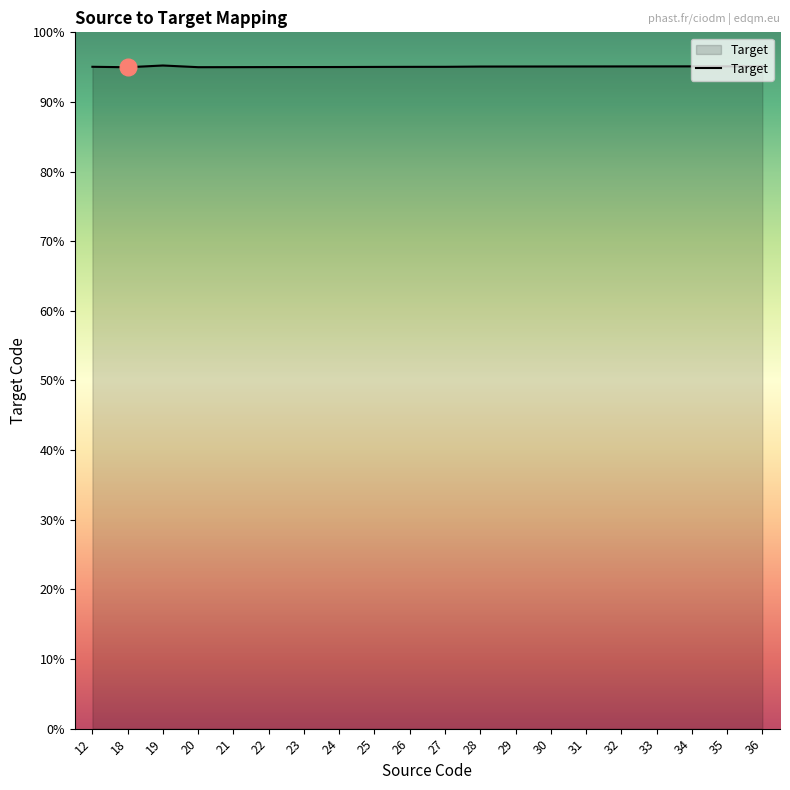

Does the chart have visible grid lines?

No